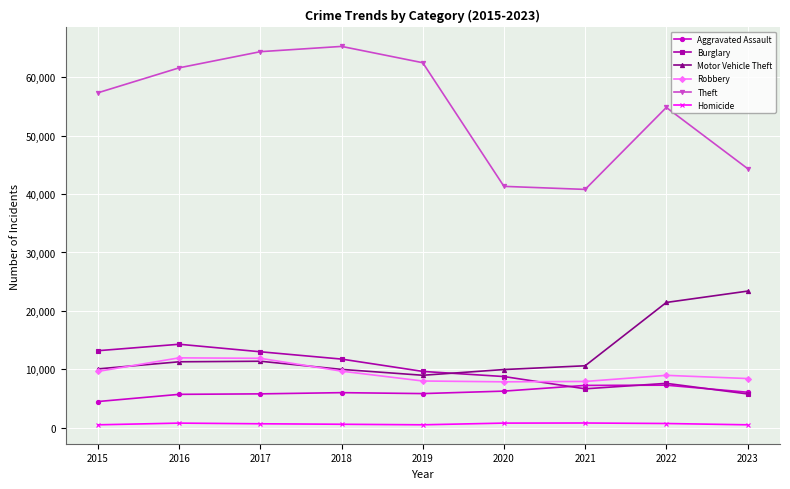

Which series has the largest total across all categories?

Theft